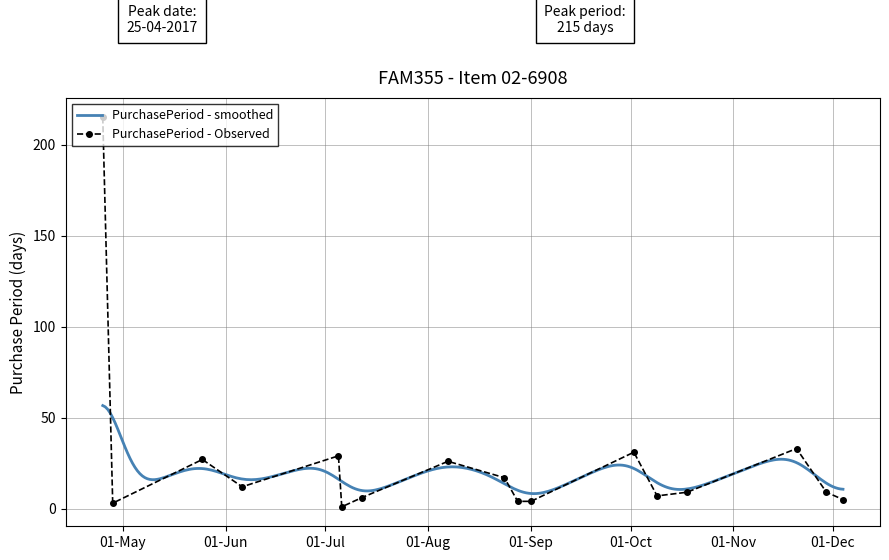

Reading right to left, extract all data points from this chart.

5	9	33	9	7	31	4	4	17	26	6	1	29	12	27	3	215